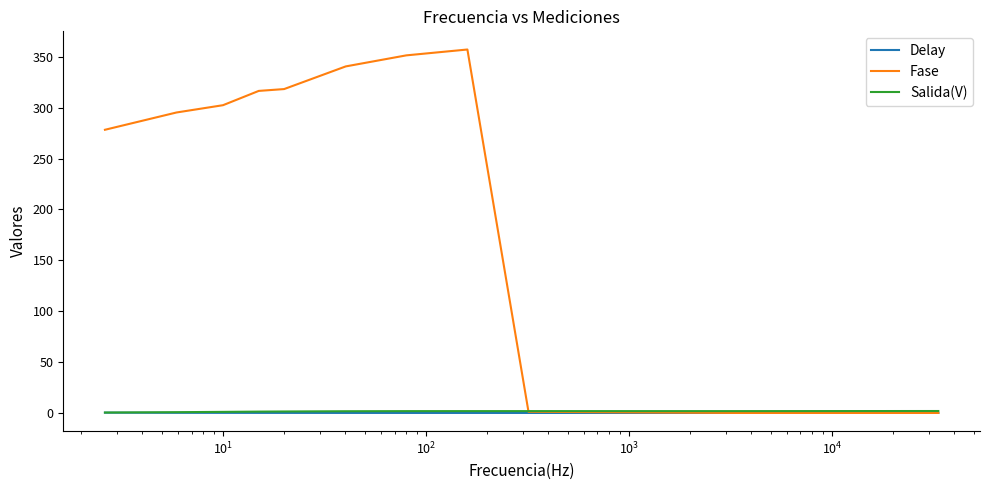

How many values in the Fase series are below 302?

5